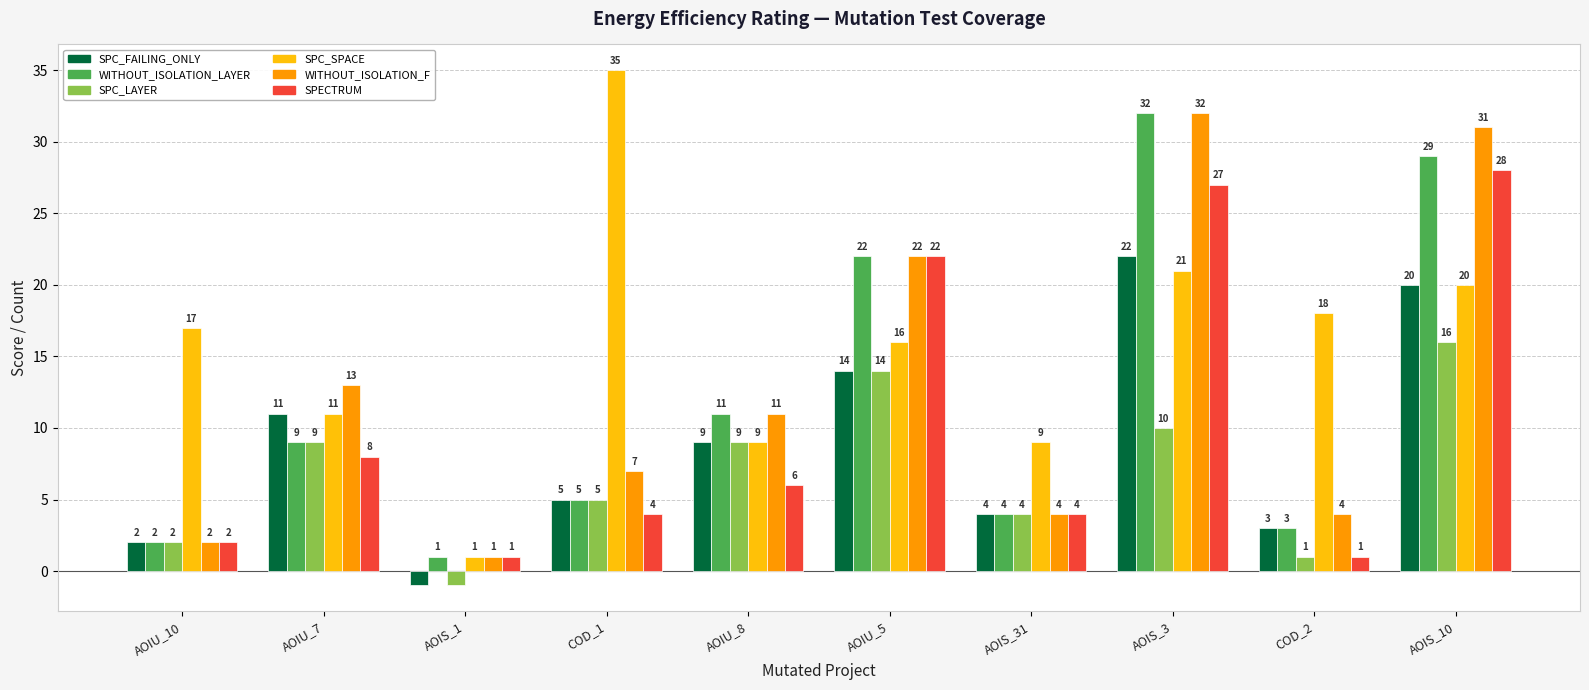

What are all the series names shown in the legend?

SPC_FAILING_ONLY, WITHOUT_ISOLATION_LAYER, SPC_LAYER, SPC_SPACE, WITHOUT_ISOLATION_F, SPECTRUM